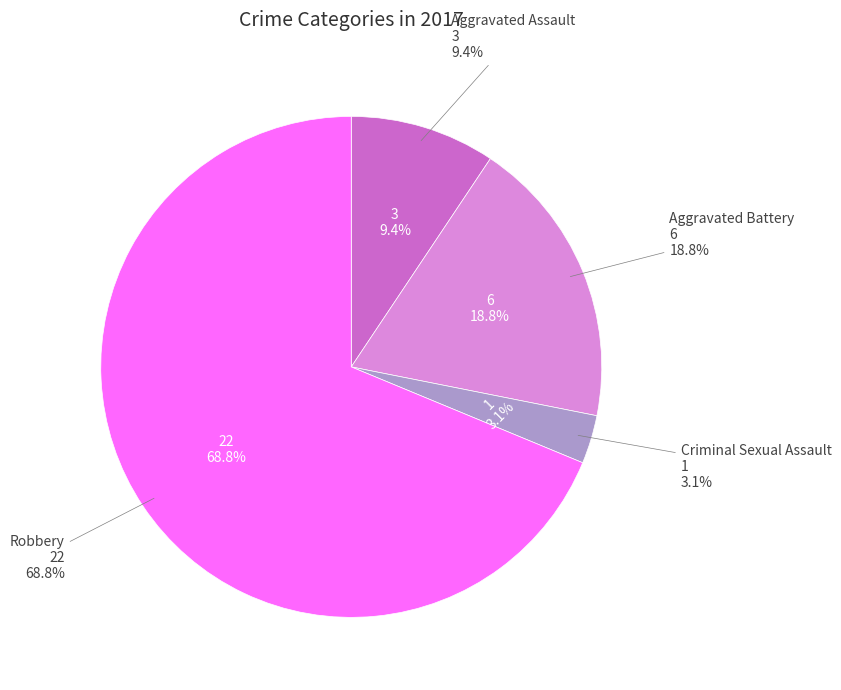

How many slices are in this pie chart?

4